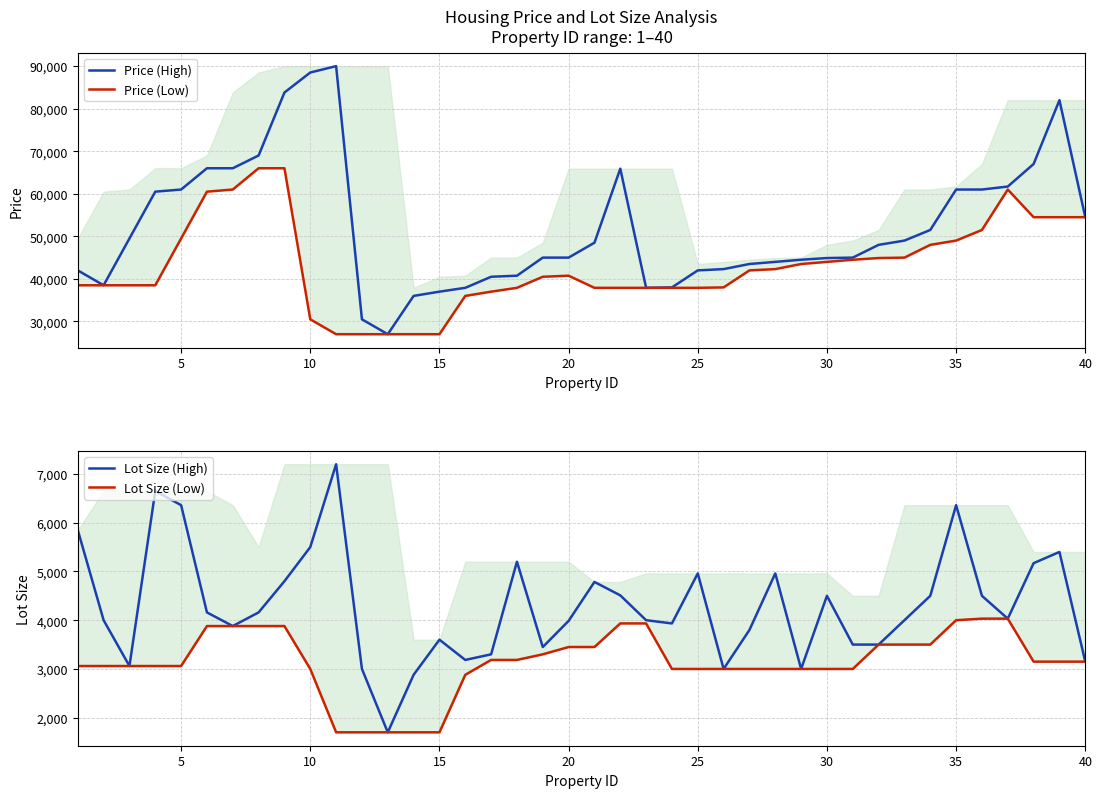

What is the lowest value of the Price (High) series?

27000